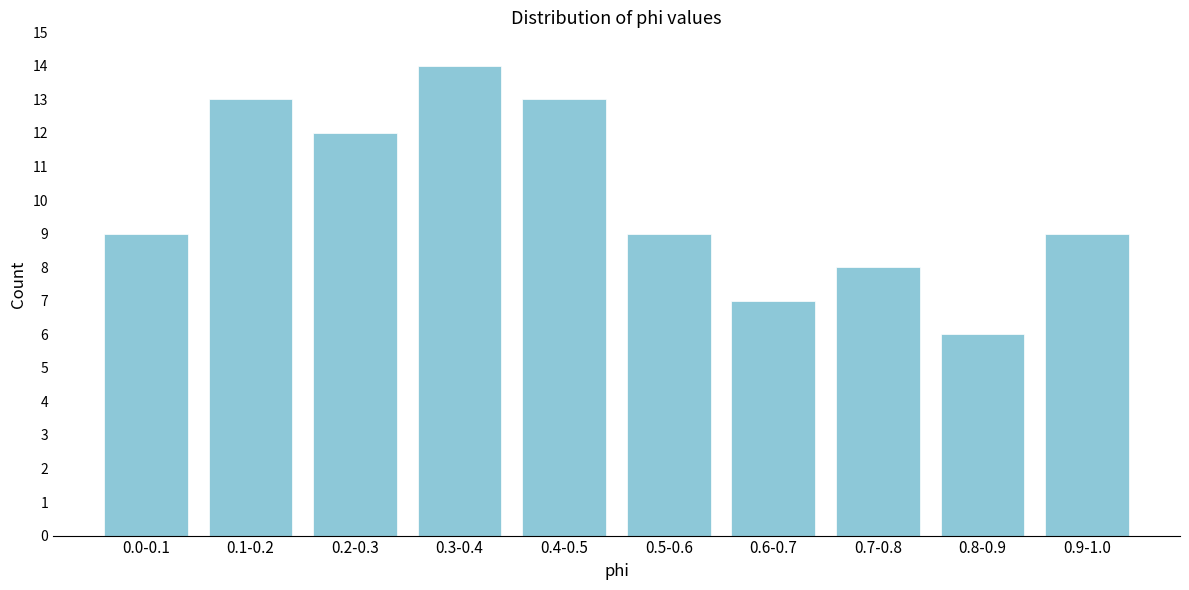

Reading left to right, transcribe all the data shown in this chart.

9	13	12	14	13	9	7	8	6	9